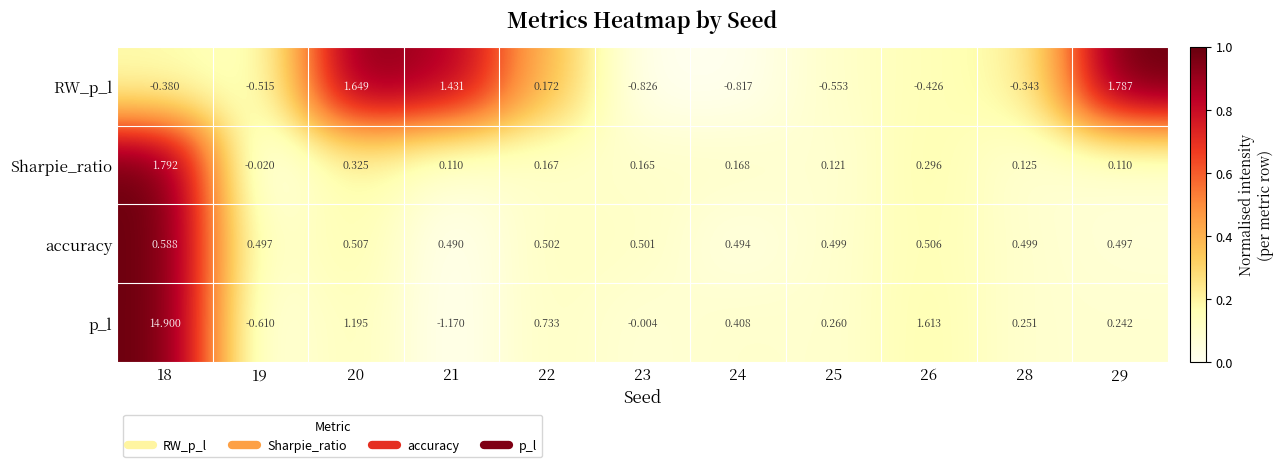

Which series has the largest total across all categories?

p_l